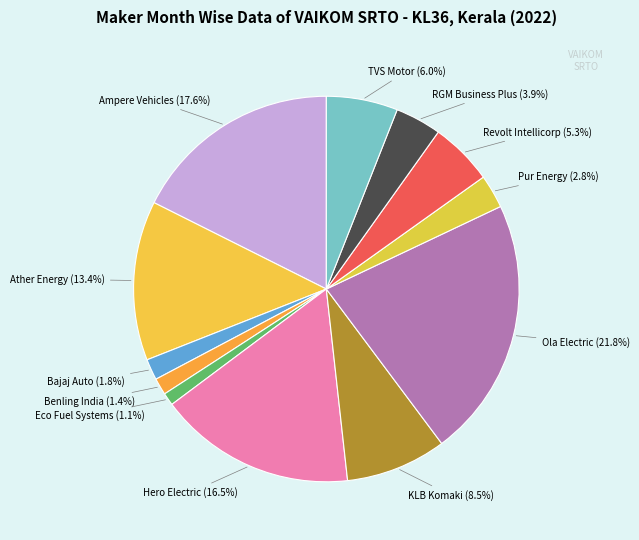

What is the largest slice in the pie chart?

Ola Electric